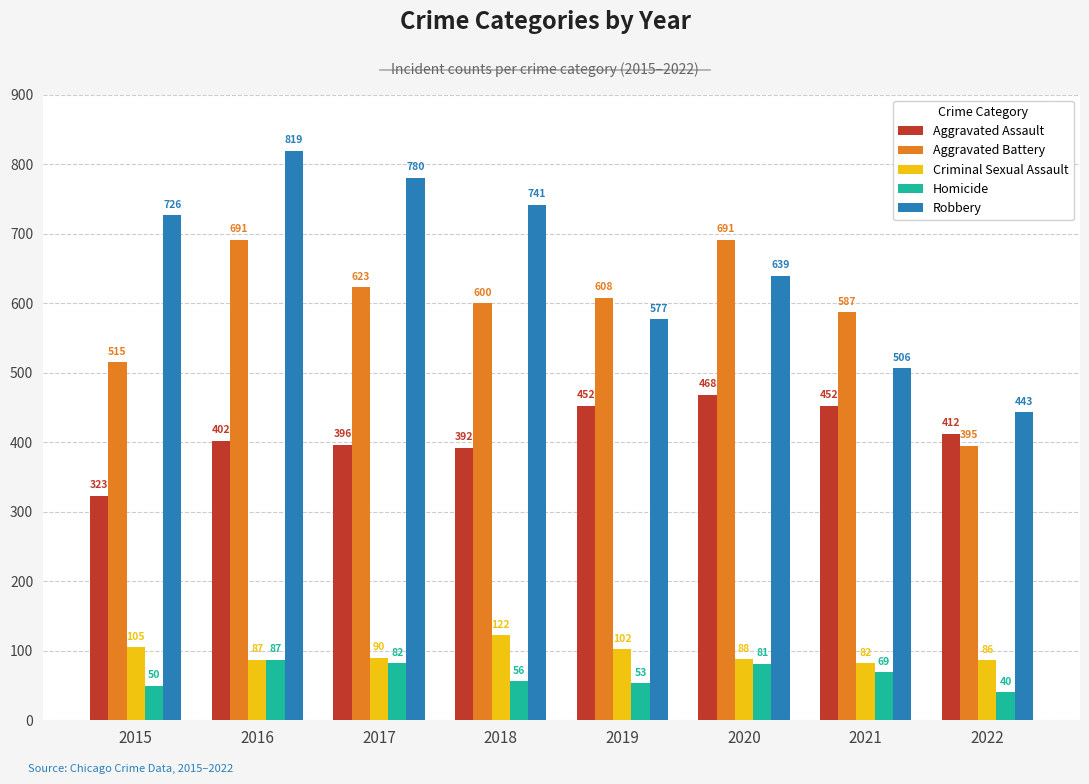

Is it true that Aggravated Battery equals 321 at 2015?

False